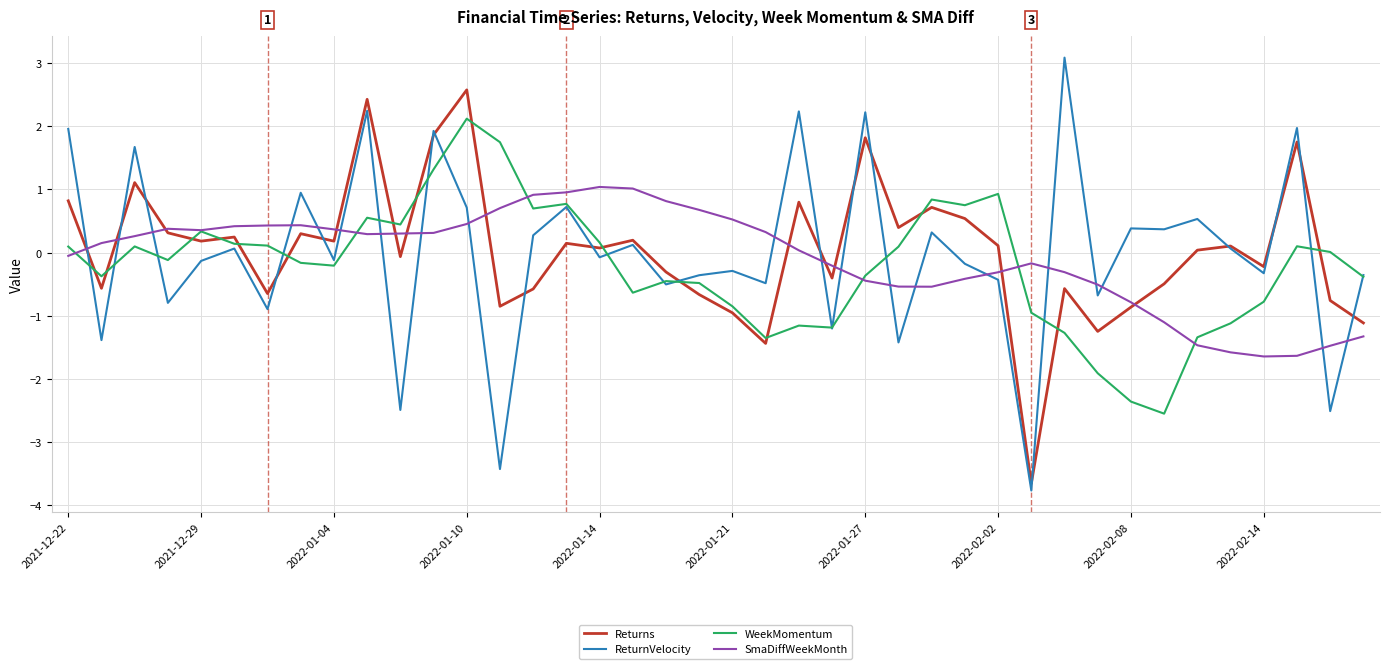

Which series has the largest range (max minus min)?

ReturnVelocity